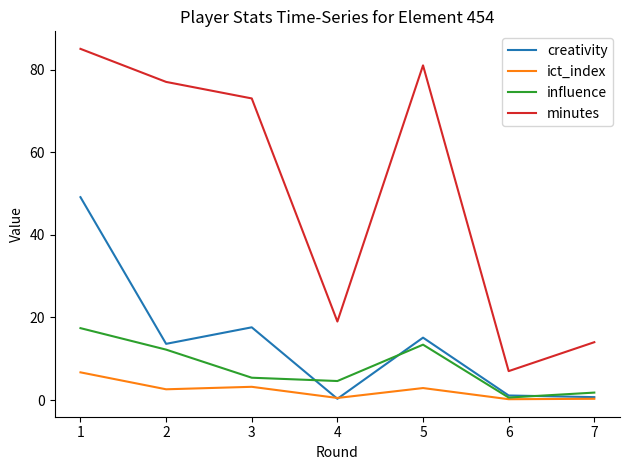

Which series has the largest total across all categories?

minutes